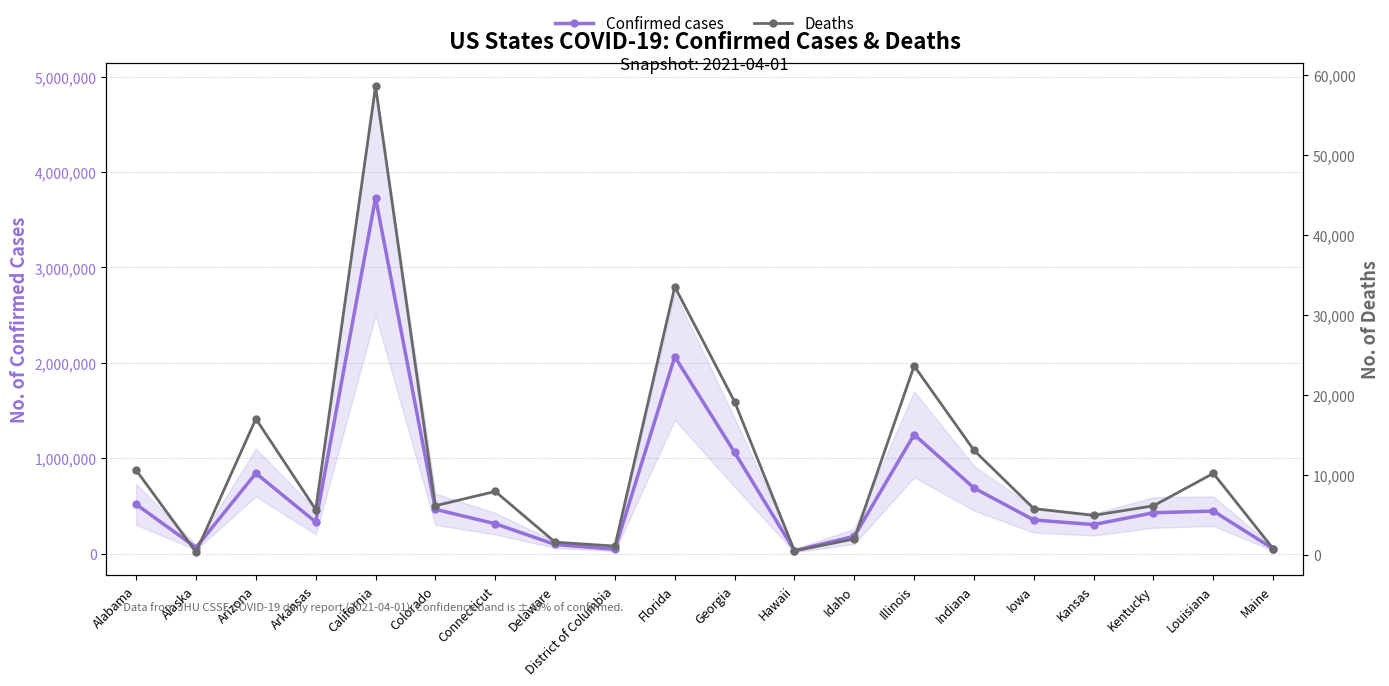

Reading right to left, transcribe all the data shown in this chart.

Confirmed cases: Maine=50788	Louisiana=445469	Kentucky=427842	Kansas=303962	Iowa=352137	Indiana=687713	Illinois=1248111	Idaho=180897	Hawaii=30867	Georgia=1060973	Florida=2064525	District of Columbia=44656	Delaware=95188	Connecticut=312468	Colorado=463685	California=3731074	Arkansas=330609	Arizona=842192	Alaska=63298	Alabama=515866
Deaths: Maine=744	Louisiana=10161	Kentucky=6108	Kansas=4908	Iowa=5751	Indiana=13048	Illinois=23601	Idaho=1963	Hawaii=463	Georgia=19119	Florida=33494	District of Columbia=1066	Delaware=1559	Connecticut=7900	Colorado=6117	California=58557	Arkansas=5636	Arizona=16977	Alaska=313	Alabama=10553